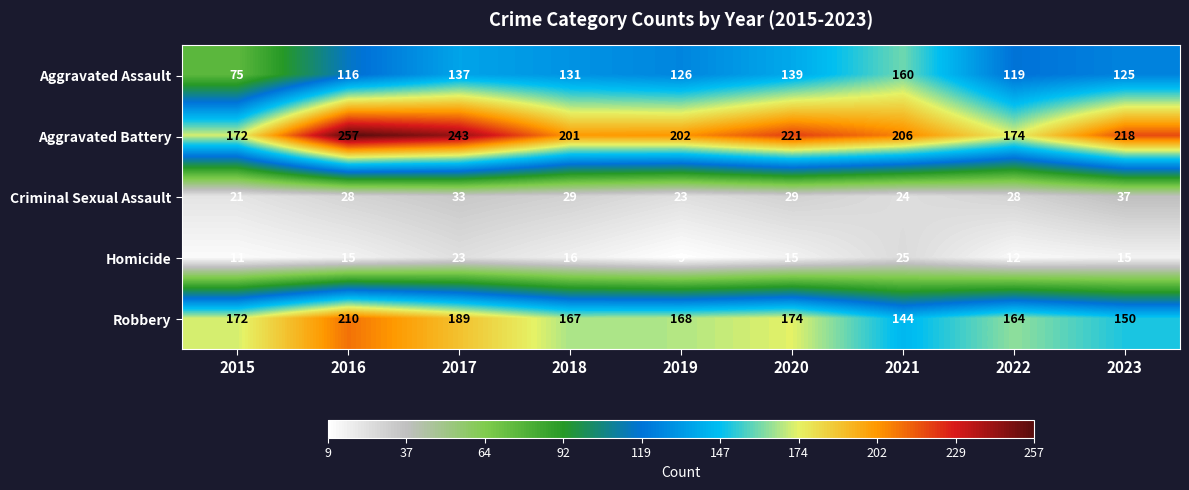

What is the difference between the second highest and second lowest values in the Aggravated Battery series?

69